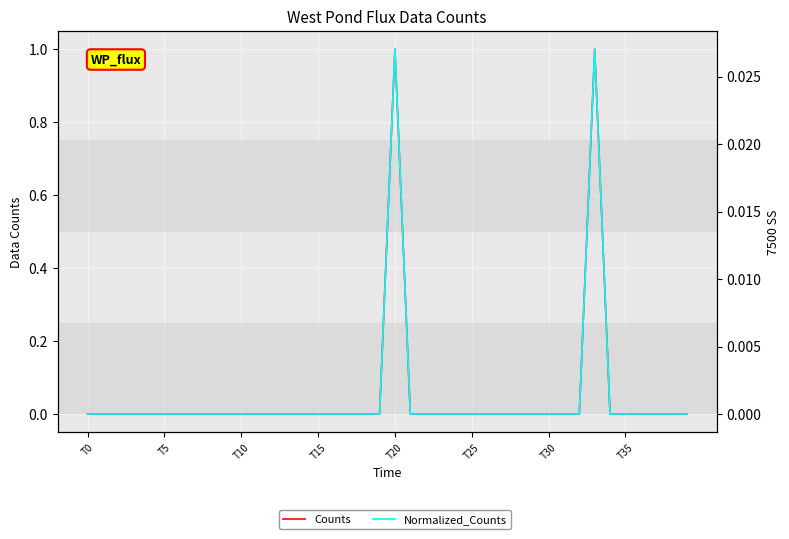

Reading left to right, transcribe all the data shown in this chart.

Counts: 0.0	0.0	0.0	0.0	0.0	0.0	0.0	0.0	0.0	0.0	0.0	0.0	0.0	0.0	0.0	0.0	0.0	0.0	0.0	0.0	1.0	0.0	0.0	0.0	0.0	0.0	0.0	0.0	0.0	0.0	0.0	0.0	0.0	1.0	0.0	0.0	0.0	0.0	0.0	0.0
Normalized_Counts: 0.0	0.0	0.0	0.0	0.0	0.0	0.0	0.0	0.0	0.0	0.0	0.0	0.0	0.0	0.0	0.0	0.0	0.0	0.0	0.0	0.0	0.0	0.0	0.0	0.0	0.0	0.0	0.0	0.0	0.0	0.0	0.0	0.0	0.0	0.0	0.0	0.0	0.0	0.0	0.0